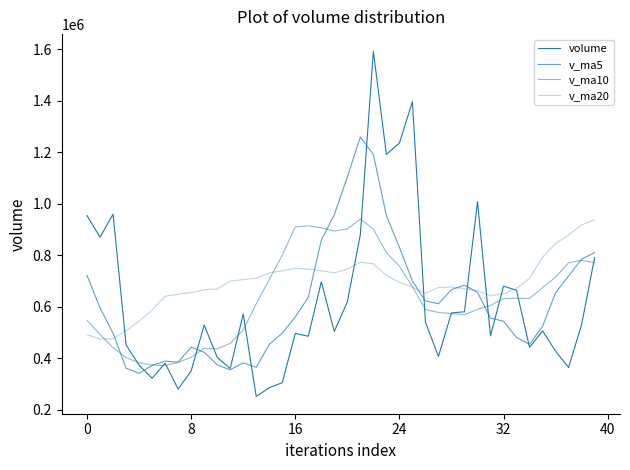

Does the chart display data point markers on the line(s)?

No